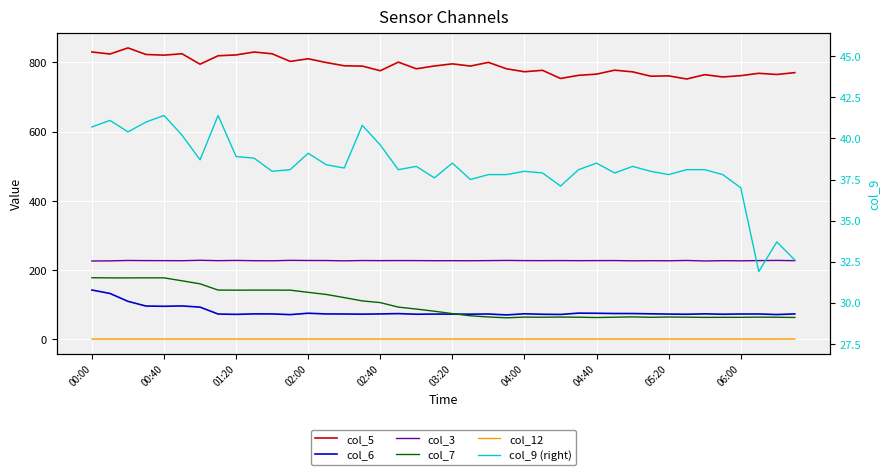

What is the total value across all series at 14?

1247.1